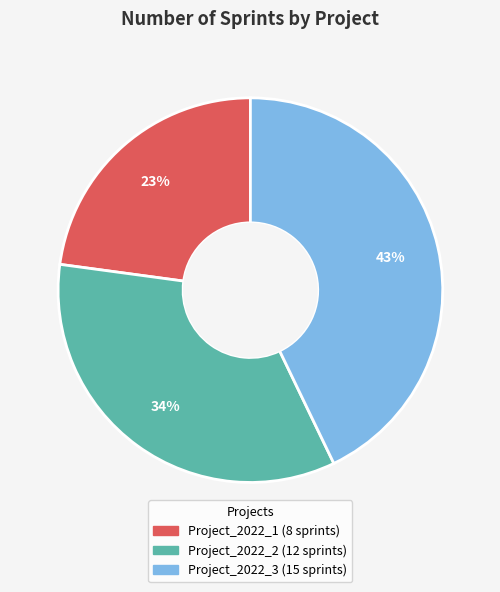

To the nearest percent, what portion does Project_2022_1 represent?

23%